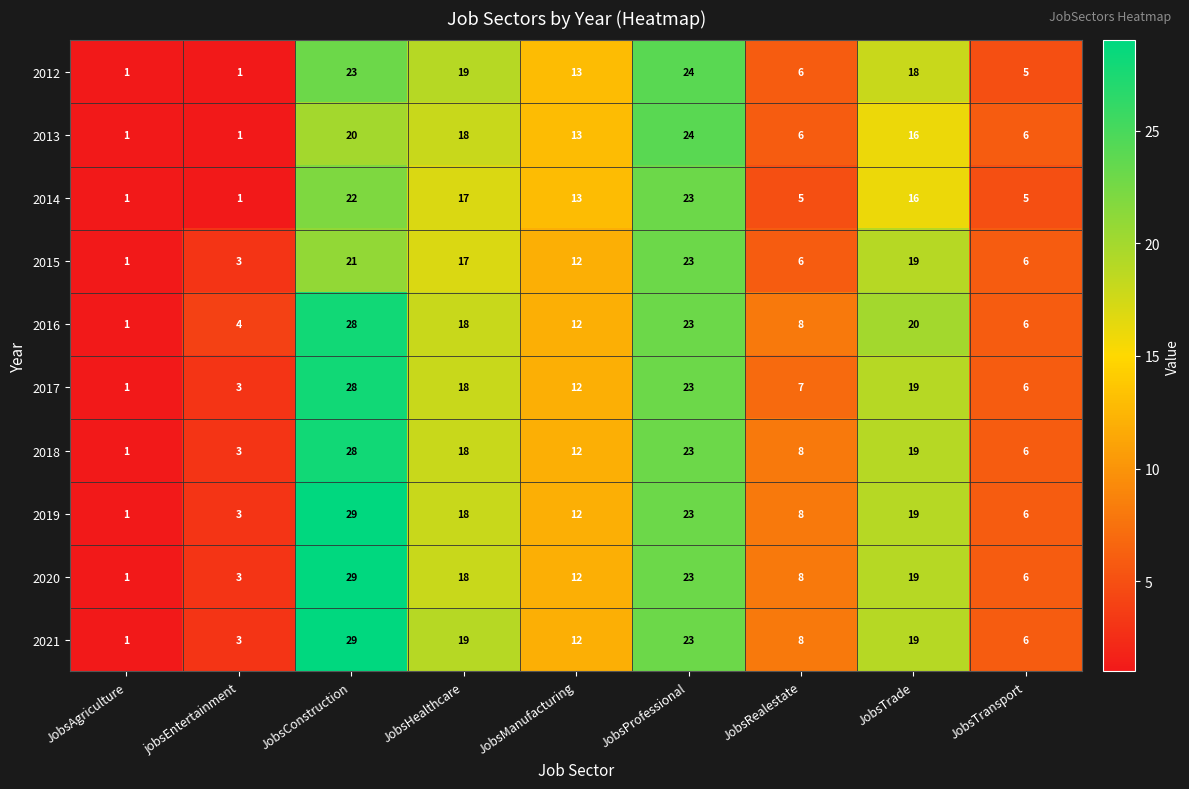

What is the spread (max minus min) of values at JobsTransport?

1